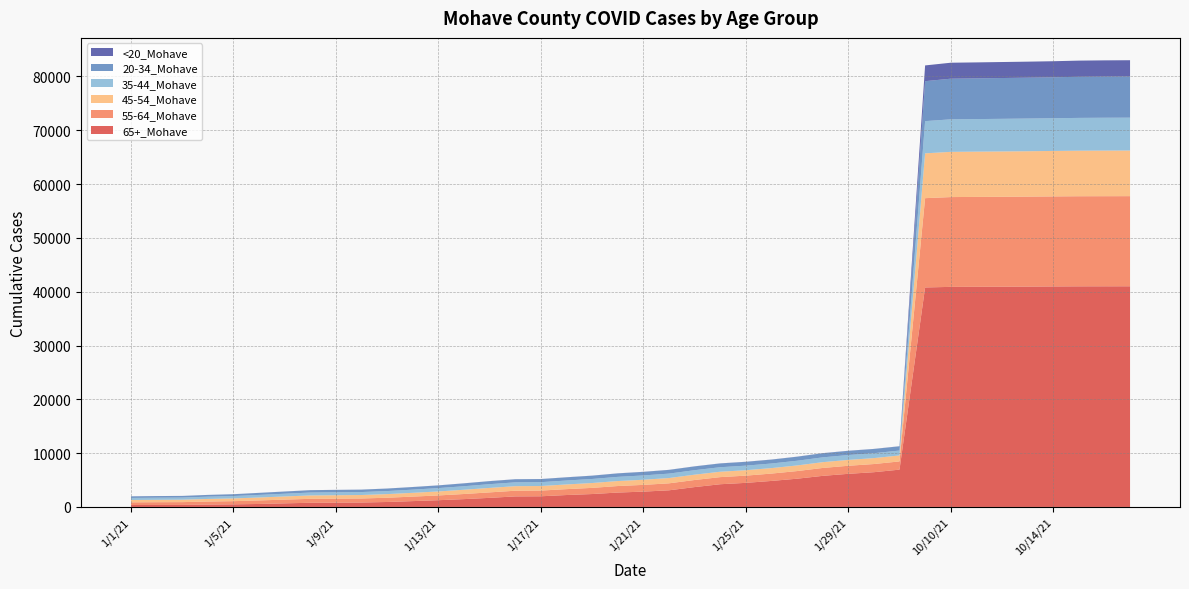

Reading left to right, list all the values displayed in this chart.

65+_Mohave: 1/1/21=356	1/2/21=369	1/3/21=376	1/4/21=440	1/5/21=483	1/6/21=555	1/7/21=670	1/8/21=775	1/9/21=793	1/10/21=824	1/11/21=923	1/12/21=1086	1/13/21=1254	1/14/21=1456	1/15/21=1690	1/16/21=1958	1/17/21=1982	1/18/21=2215	1/19/21=2399	1/20/21=2675	1/21/21=2849	1/22/21=3092	1/23/21=3691	1/24/21=4221	1/25/21=4477	1/26/21=4833	1/27/21=5248	1/28/21=5777	1/29/21=6155	1/30/21=6458	1/31/21=6933	10/1/21=40786	10/10/21=40895	10/11/21=40910	10/12/21=40924	10/13/21=40947	10/14/21=40975	10/15/21=40997	10/16/21=41002	10/17/21=41006
55-64_Mohave: 1/1/21=501	1/2/21=512	1/3/21=519	1/4/21=564	1/5/21=592	1/6/21=656	1/7/21=691	1/8/21=733	1/9/21=745	1/10/21=750	1/11/21=788	1/12/21=836	1/13/21=883	1/14/21=949	1/15/21=1017	1/16/21=1056	1/17/21=1059	1/18/21=1093	1/19/21=1144	1/20/21=1210	1/21/21=1251	1/22/21=1296	1/23/21=1315	1/24/21=1321	1/25/21=1340	1/26/21=1367	1/27/21=1418	1/28/21=1466	1/29/21=1496	1/30/21=1515	1/31/21=1527	10/1/21=16592	10/10/21=16686	10/11/21=16701	10/12/21=16711	10/13/21=16719	10/14/21=16730	10/15/21=16740	10/16/21=16743	10/17/21=16747
45-54_Mohave: 1/1/21=434	1/2/21=443	1/3/21=452	1/4/21=483	1/5/21=506	1/6/21=544	1/7/21=589	1/8/21=628	1/9/21=638	1/10/21=644	1/11/21=675	1/12/21=703	1/13/21=744	1/14/21=793	1/15/21=830	1/16/21=846	1/17/21=846	1/18/21=872	1/19/21=903	1/20/21=927	1/21/21=954	1/22/21=982	1/23/21=991	1/24/21=1000	1/25/21=1010	1/26/21=1018	1/27/21=1044	1/28/21=1076	1/29/21=1090	1/30/21=1102	1/31/21=1109	10/1/21=8329	10/10/21=8402	10/11/21=8412	10/12/21=8423	10/13/21=8433	10/14/21=8448	10/15/21=8463	10/16/21=8473	10/17/21=8476
35-44_Mohave: 1/1/21=384	1/2/21=394	1/3/21=395	1/4/21=423	1/5/21=446	1/6/21=481	1/7/21=509	1/8/21=542	1/9/21=551	1/10/21=553	1/11/21=567	1/12/21=591	1/13/21=622	1/14/21=652	1/15/21=696	1/16/21=713	1/17/21=716	1/18/21=733	1/19/21=750	1/20/21=778	1/21/21=801	1/22/21=824	1/23/21=834	1/24/21=840	1/25/21=847	1/26/21=854	1/27/21=873	1/28/21=896	1/29/21=905	1/30/21=910	1/31/21=911	10/1/21=5985	10/10/21=6045	10/11/21=6052	10/12/21=6063	10/13/21=6075	10/14/21=6078	10/15/21=6095	10/16/21=6106	10/17/21=6106
20-34_Mohave: 1/1/21=294	1/2/21=300	1/3/21=302	1/4/21=321	1/5/21=336	1/6/21=375	1/7/21=402	1/8/21=433	1/9/21=439	1/10/21=444	1/11/21=461	1/12/21=481	1/13/21=499	1/14/21=533	1/15/21=558	1/16/21=570	1/17/21=571	1/18/21=589	1/19/21=607	1/20/21=641	1/21/21=658	1/22/21=686	1/23/21=699	1/24/21=699	1/25/21=705	1/26/21=720	1/27/21=744	1/28/21=763	1/29/21=778	1/30/21=783	1/31/21=786	10/1/21=7426	10/10/21=7551	10/11/21=7563	10/12/21=7582	10/13/21=7593	10/14/21=7607	10/15/21=7640	10/16/21=7652	10/17/21=7662
<20_Mohave: 1/1/21=7	1/2/21=7	1/3/21=7	1/4/21=8	1/5/21=8	1/6/21=9	1/7/21=11	1/8/21=11	1/9/21=11	1/10/21=11	1/11/21=11	1/12/21=11	1/13/21=12	1/14/21=13	1/15/21=14	1/16/21=15	1/17/21=15	1/18/21=16	1/19/21=17	1/20/21=17	1/21/21=17	1/22/21=17	1/23/21=17	1/24/21=17	1/25/21=18	1/26/21=18	1/27/21=19	1/28/21=19	1/29/21=19	1/30/21=19	1/31/21=19	10/1/21=2926	10/10/21=2967	10/11/21=2969	10/12/21=2973	10/13/21=2978	10/14/21=2986	10/15/21=3003	10/16/21=3011	10/17/21=3014